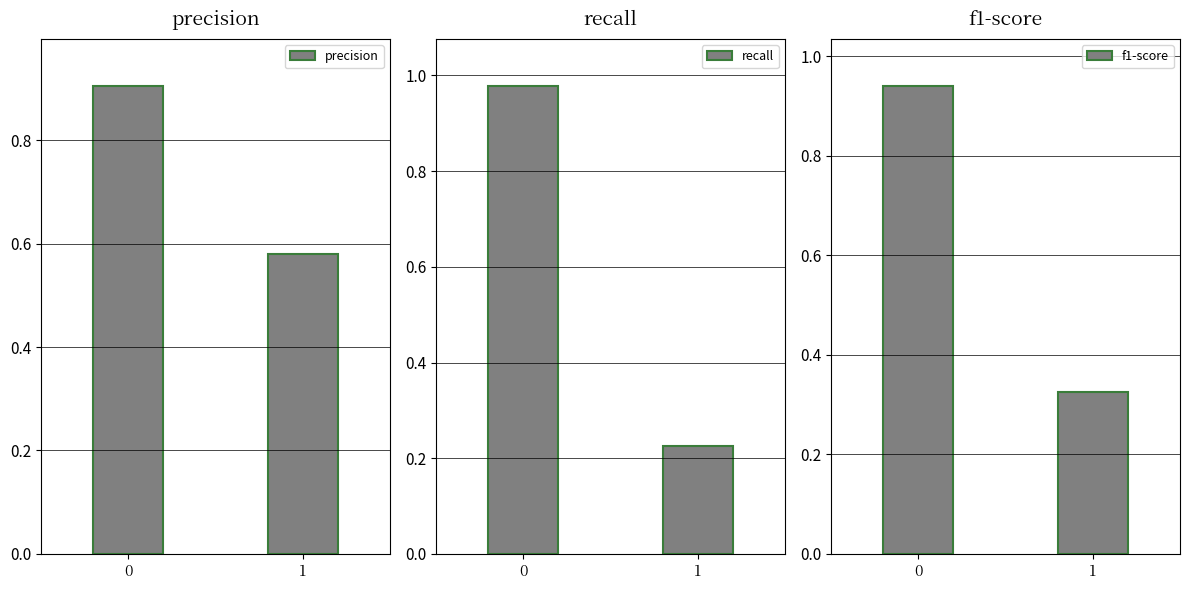

What is the sum of all f1-score values?

1.3